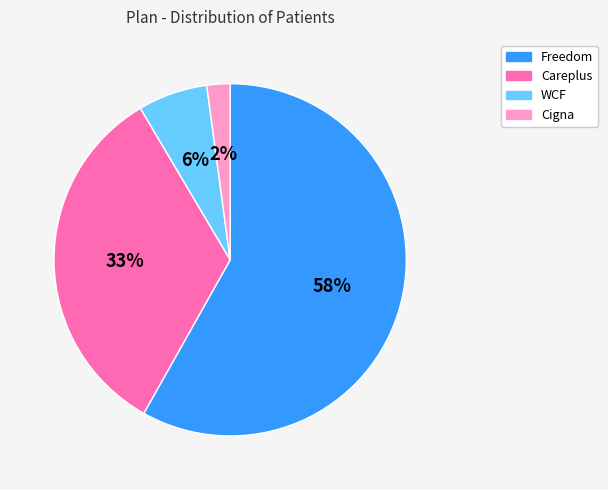

How many slices are in this pie chart?

4